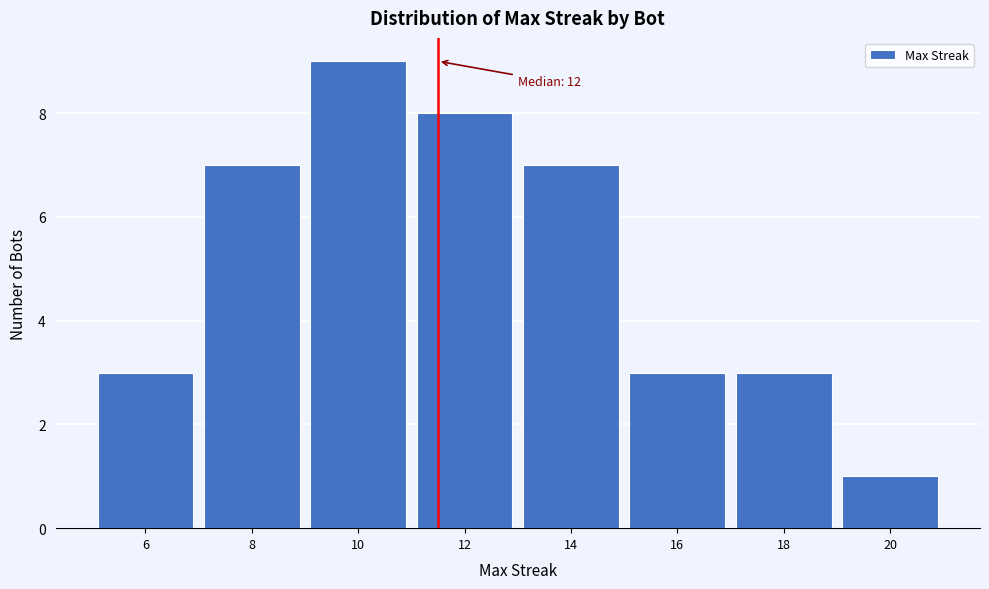

Reading right to left, what are all the values shown in this chart?

20=1	18=3	16=3	14=7	12=8	10=9	8=7	6=3